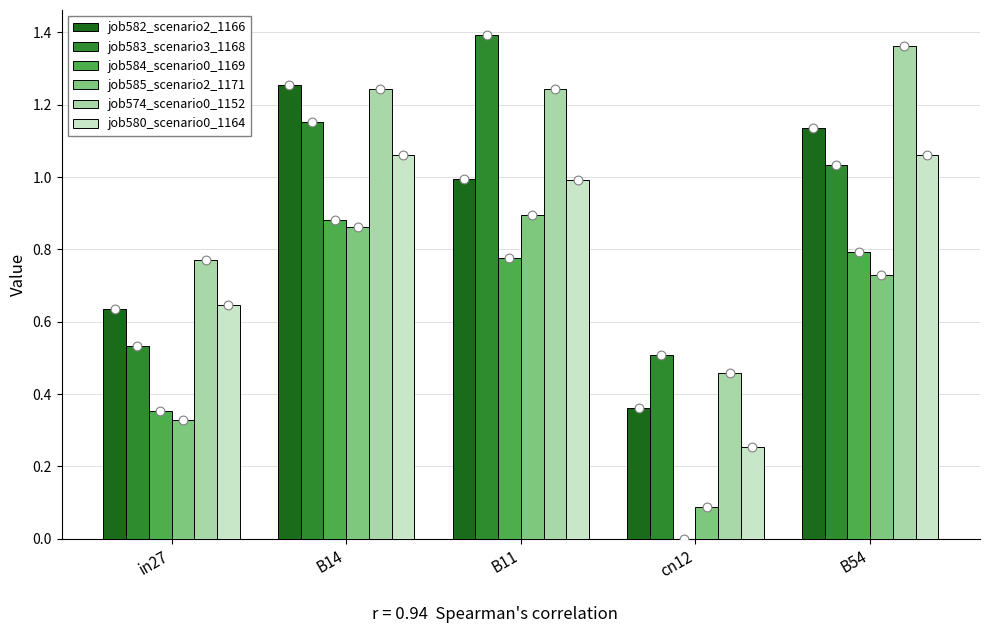

What is the total value across all series at B11?

6.3